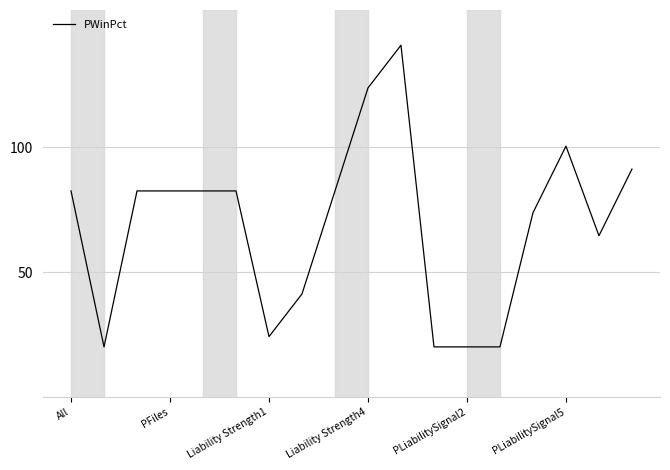

What is the maximum value shown in the chart?

140.9